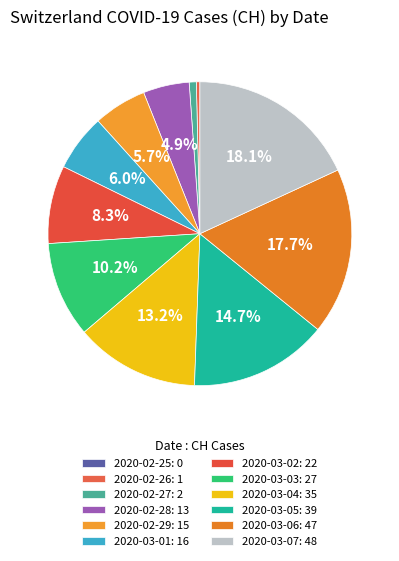

Which slice is the largest?

2020-03-07